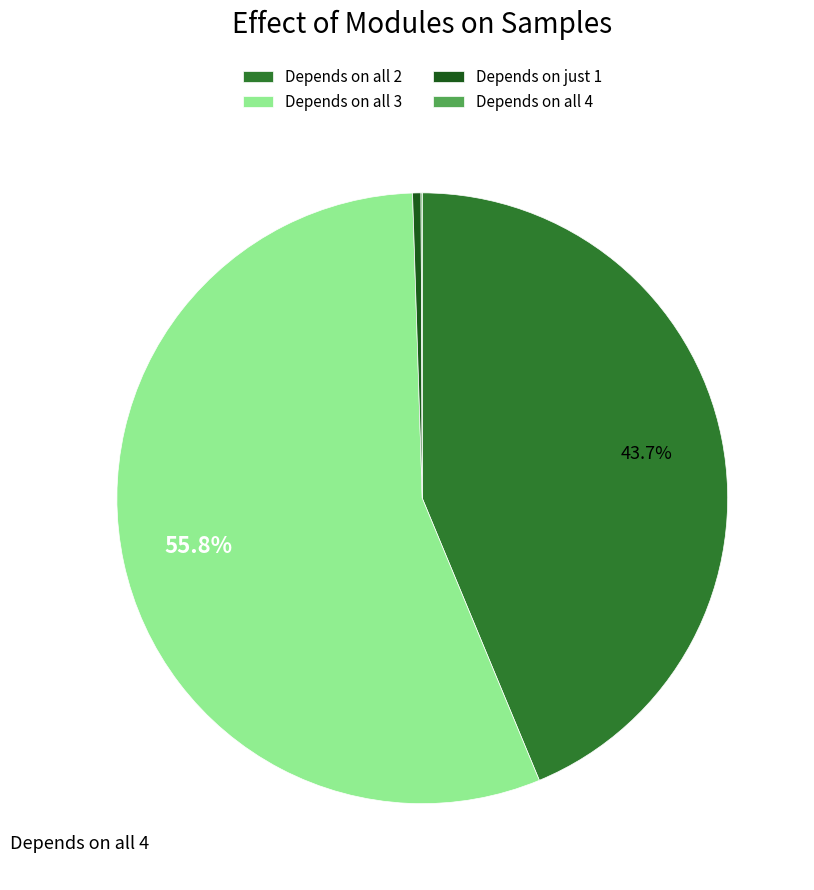

What is the largest slice in the pie chart?

Depends on all 3